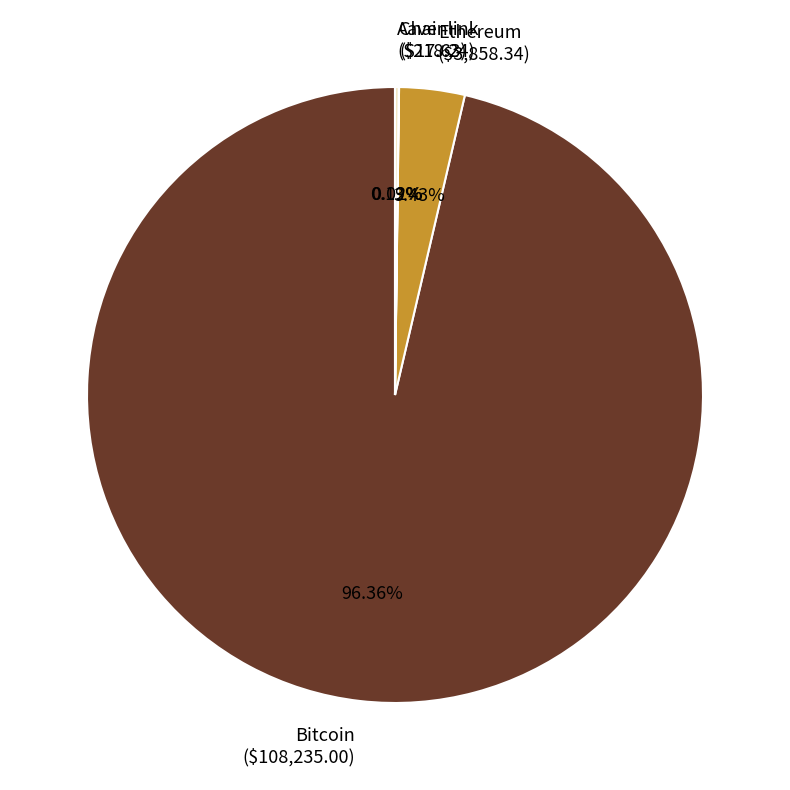

Is there a majority slice in this chart?

Yes